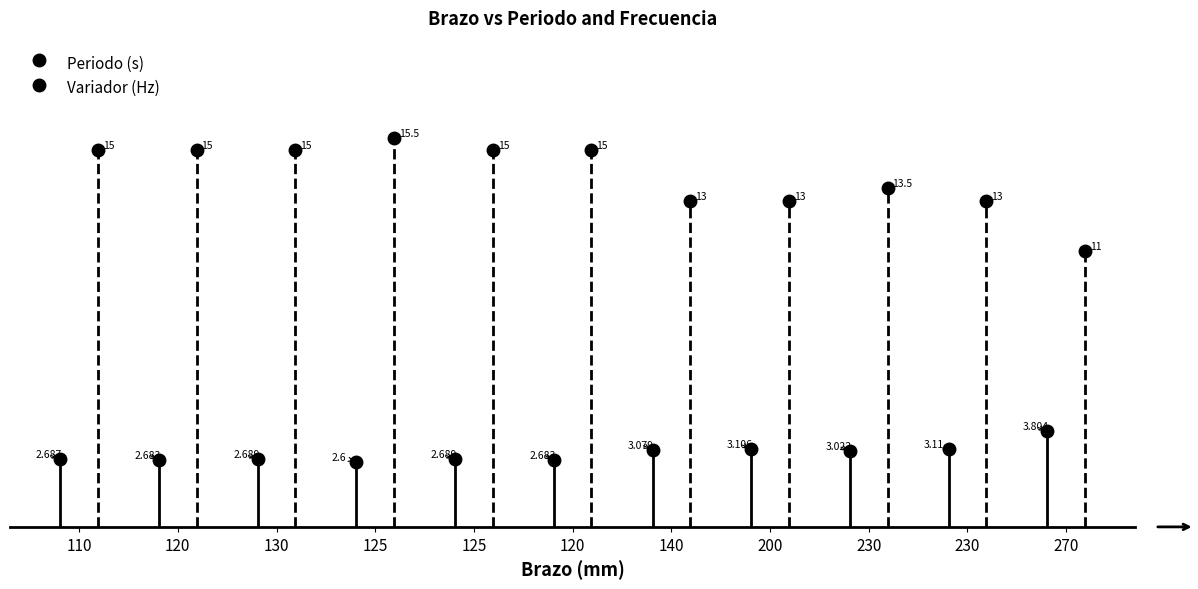

Is the value of Variador (Hz) at 140 greater than the value of Periodo (s) at 110?

Yes